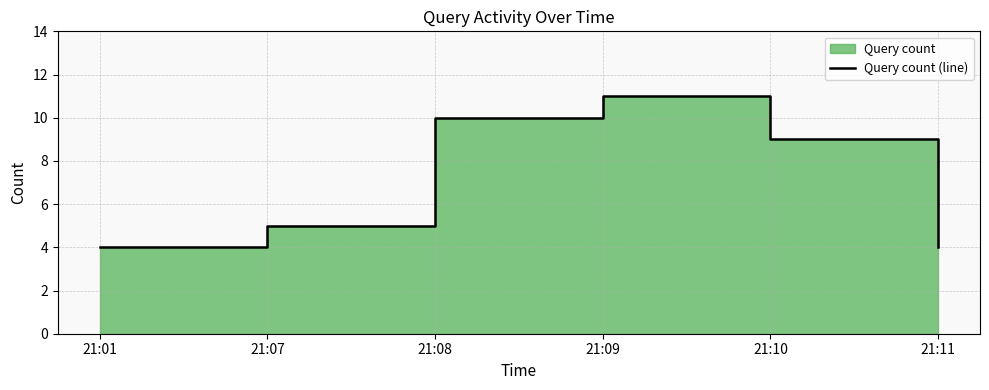

What is the difference between the maximum and second lowest values?

7